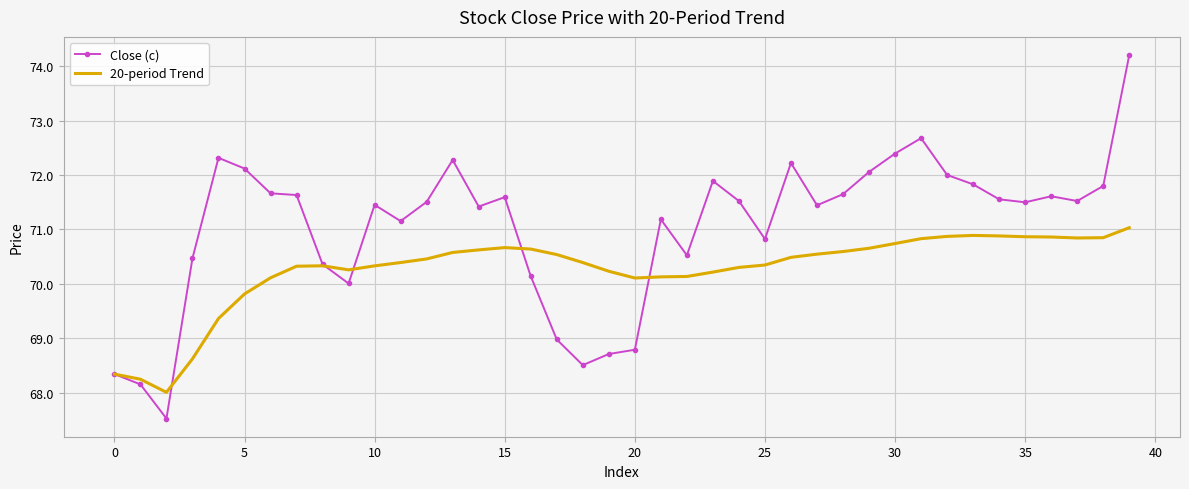

Which series has the widest spread of values?

Close (c)